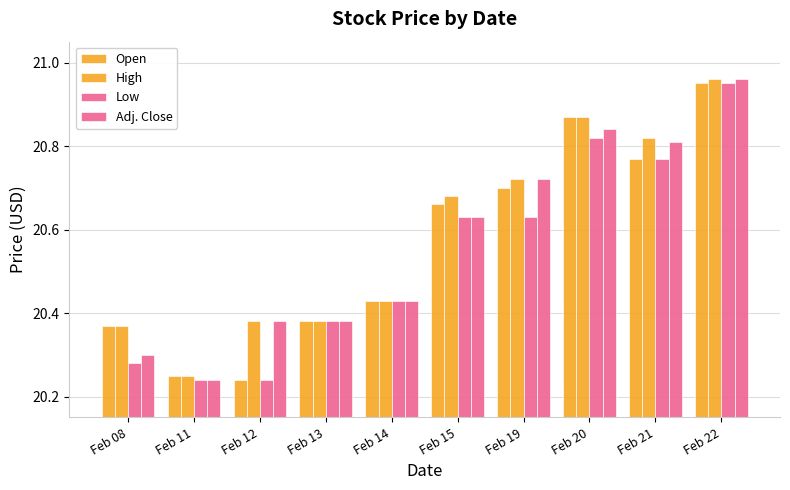

What is the average value of the Low series?

20.5